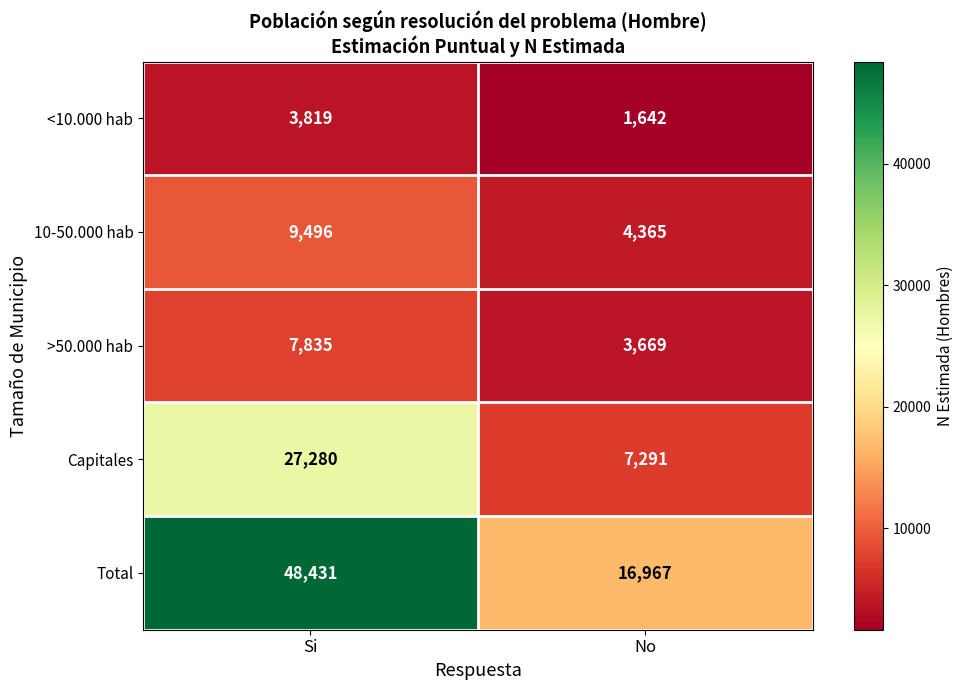

What is the sum of all >50.000 hab values?

11504